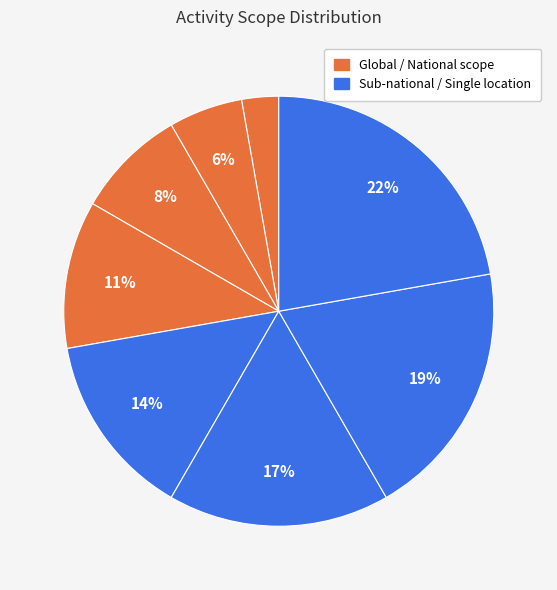

To the nearest percent, what is the difference between the largest and smallest slice percentages?

19%